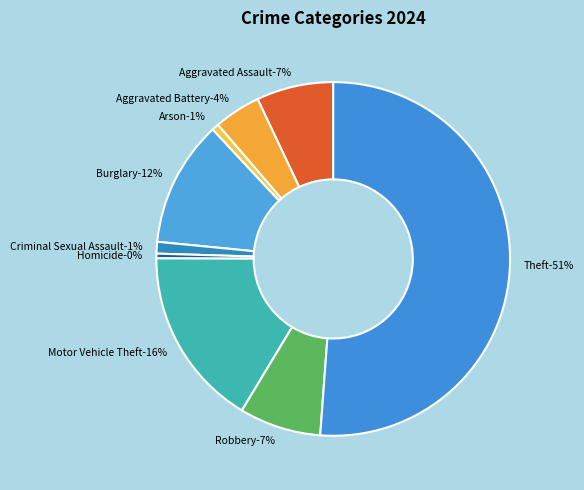

To the nearest percent, what is the average slice percentage?

11%